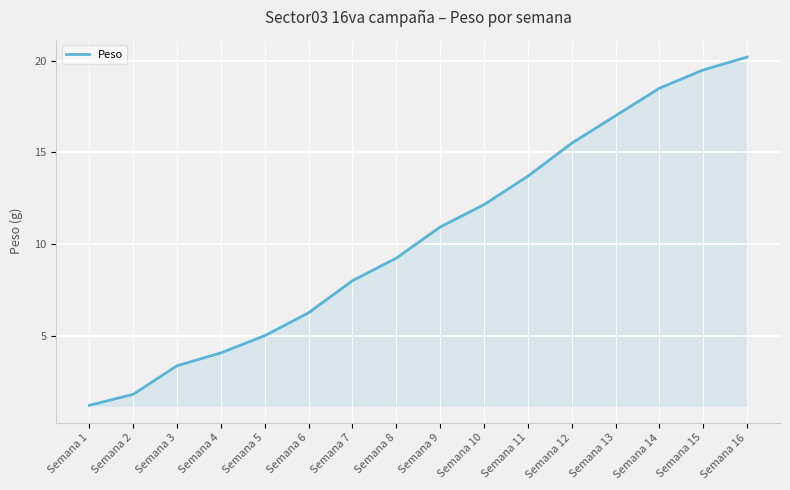

Where does the data first go above 10?

Semana 9